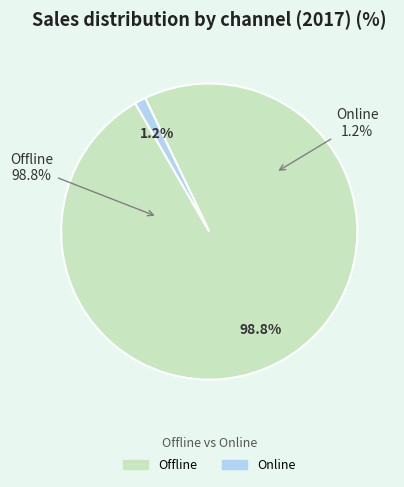

To the nearest percent, what percentage of the pie is Offline?

99%